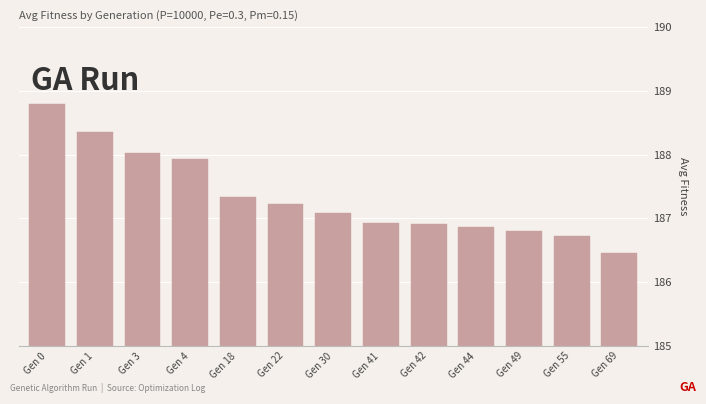

Reading left to right, transcribe all the data shown in this chart.

Gen 0=188.8	Gen 1=188.4	Gen 3=188.0	Gen 4=187.9	Gen 18=187.3	Gen 22=187.2	Gen 30=187.1	Gen 41=186.9	Gen 42=186.9	Gen 44=186.9	Gen 49=186.8	Gen 55=186.7	Gen 69=186.5